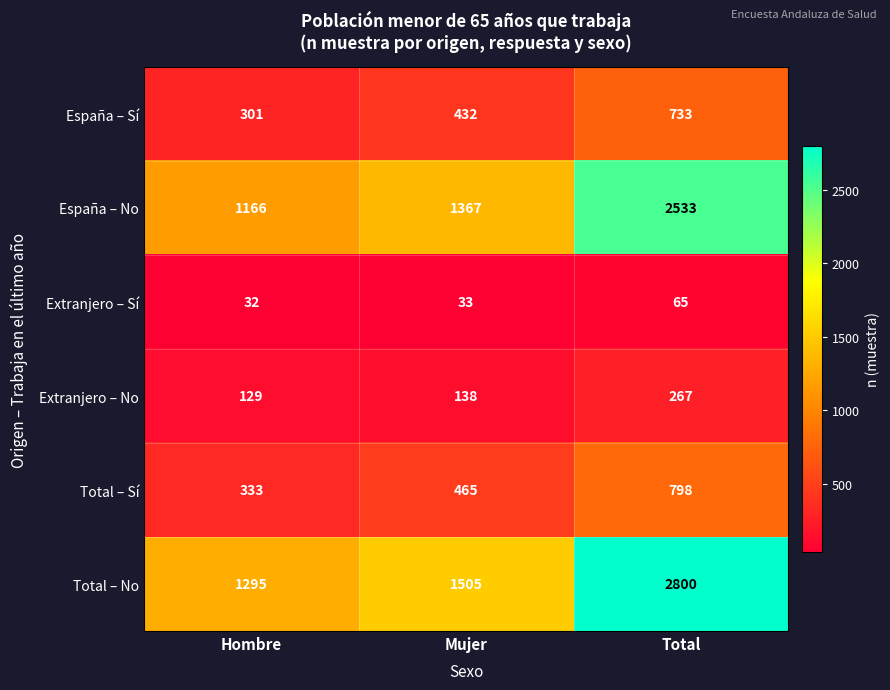

Which series has the largest range (max minus min)?

Total – No